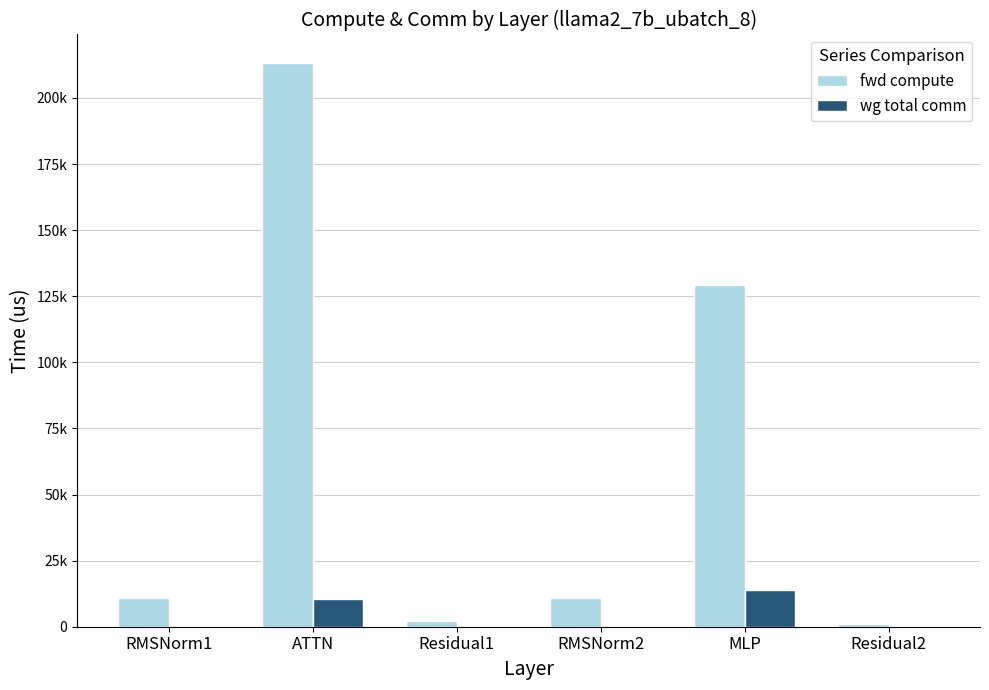

Which label corresponds to the largest value in the chart?

ATTN